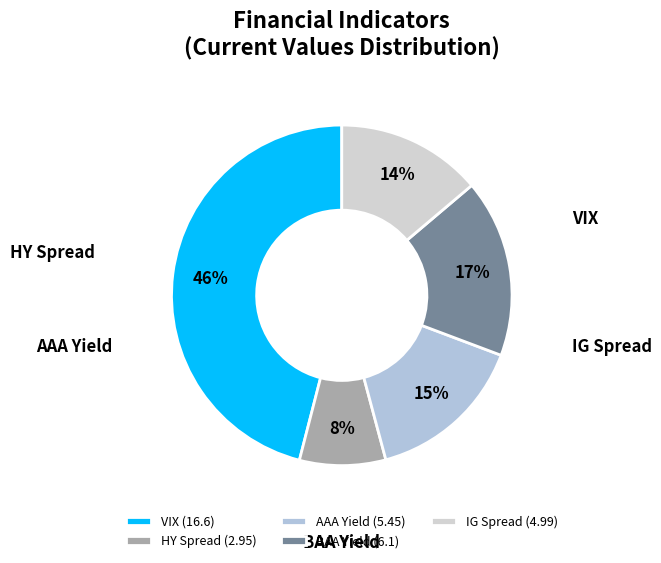

To the nearest percent, what is the difference between the largest and smallest slice percentages?

38%